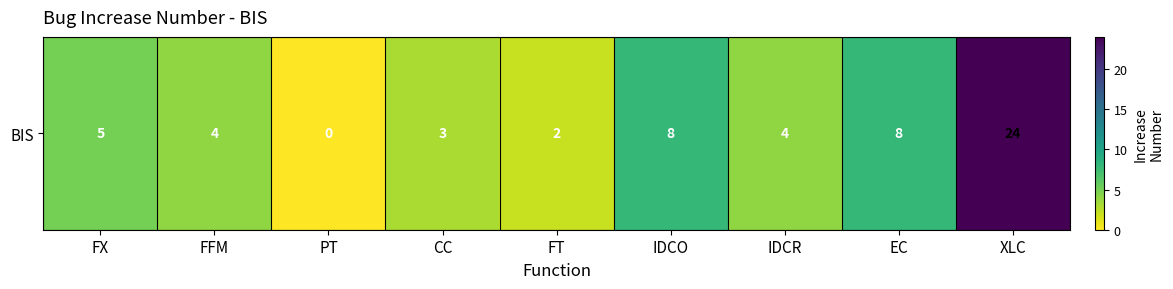

The chart shows a value of 24 at XLC. True or false?

True